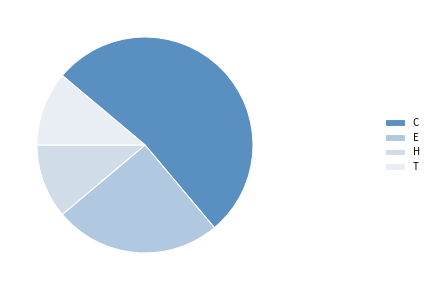

Is it true that H is 18% of the pie?

False